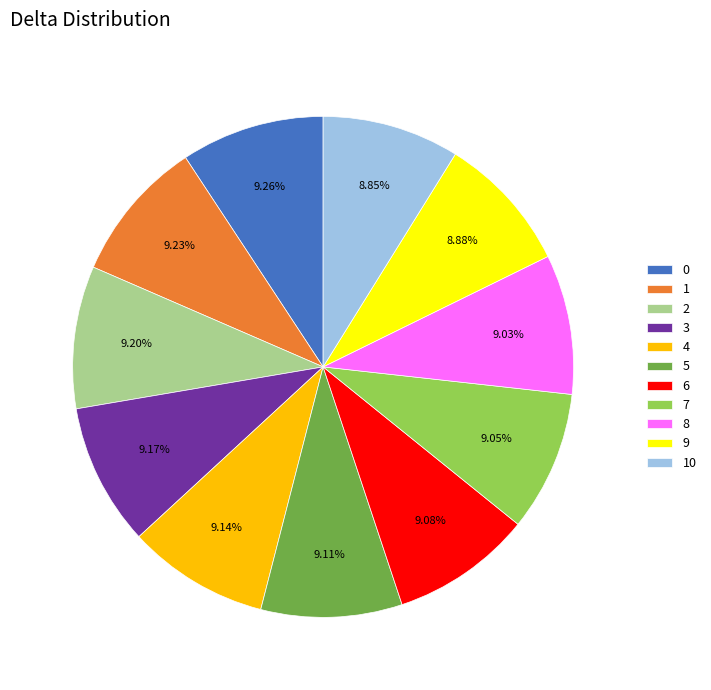

Do 3 and 5 together represent more than half of the pie?

No